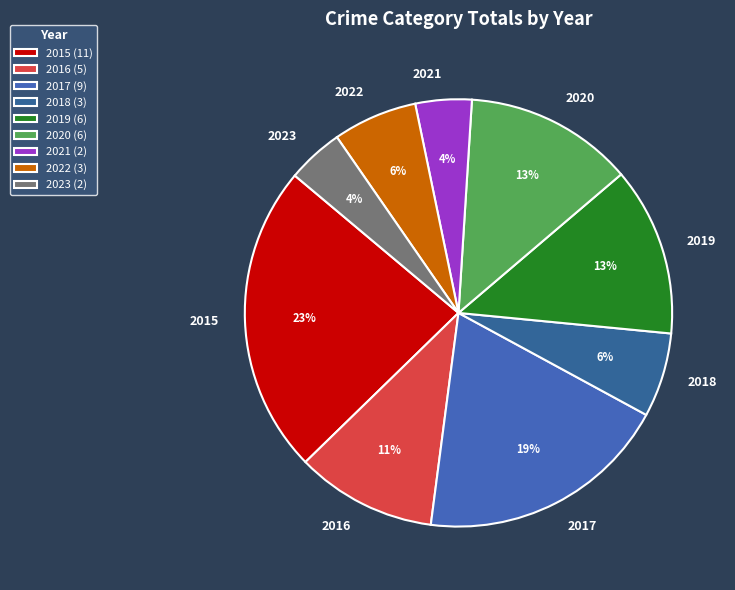

To the nearest percent, what is the average slice percentage?

11%